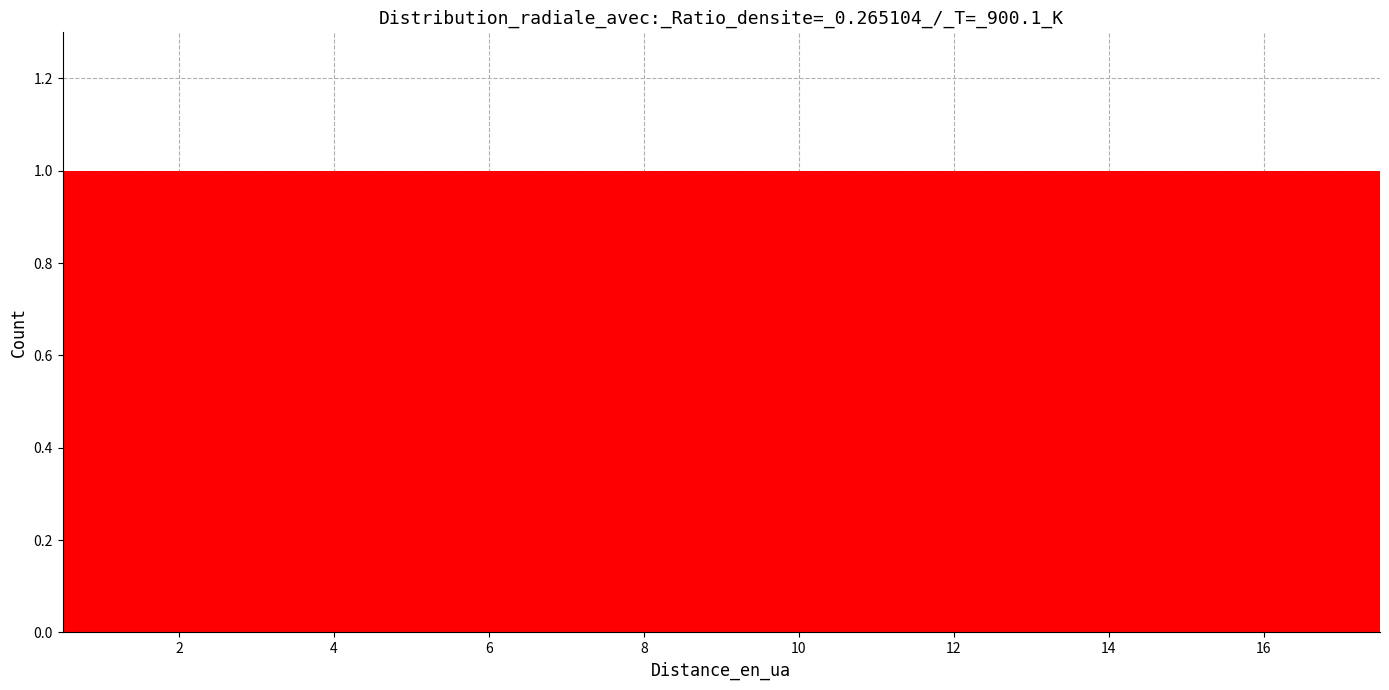

Reading left to right, list every bar in this chart as the range it spans on the x-axis followed by its height. Neither the bar edges nor the heights are printed on the chart, so give them approximately, as read against the axes.

0.5 to 1.5: 1
1.5 to 2.5: 1
2.5 to 3.5: 1
3.5 to 4.5: 1
4.5 to 5.5: 1
5.5 to 6.5: 1
6.5 to 7.5: 1
7.5 to 8.5: 1
8.5 to 9.5: 1
9.5 to 10.5: 1
10.5 to 11.5: 1
11.5 to 12.5: 1
12.5 to 13.5: 1
13.5 to 14.5: 1
14.5 to 15.5: 1
15.5 to 16.5: 1
16.5 to 17.5: 1